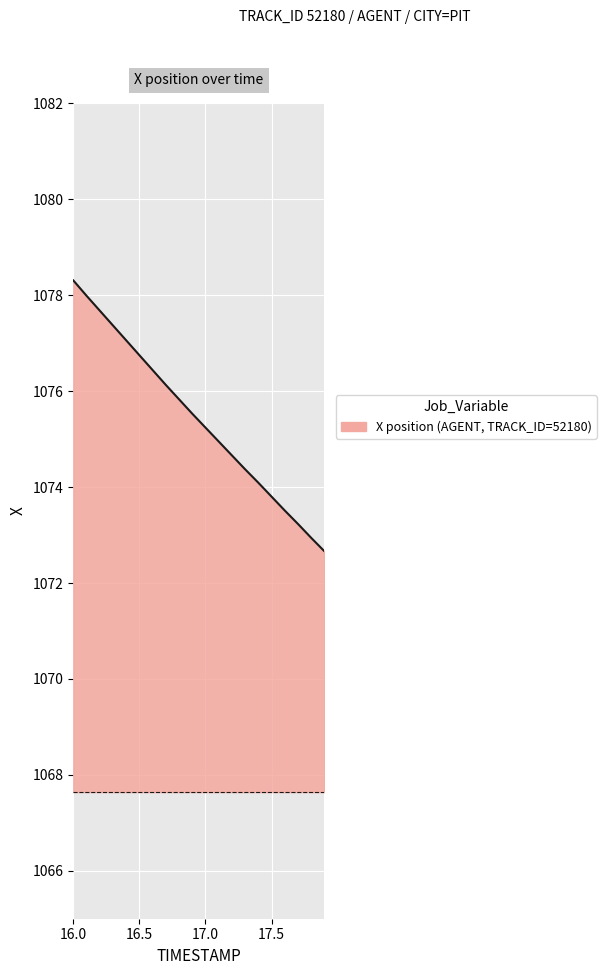

What is the greatest value displayed?

1078.3